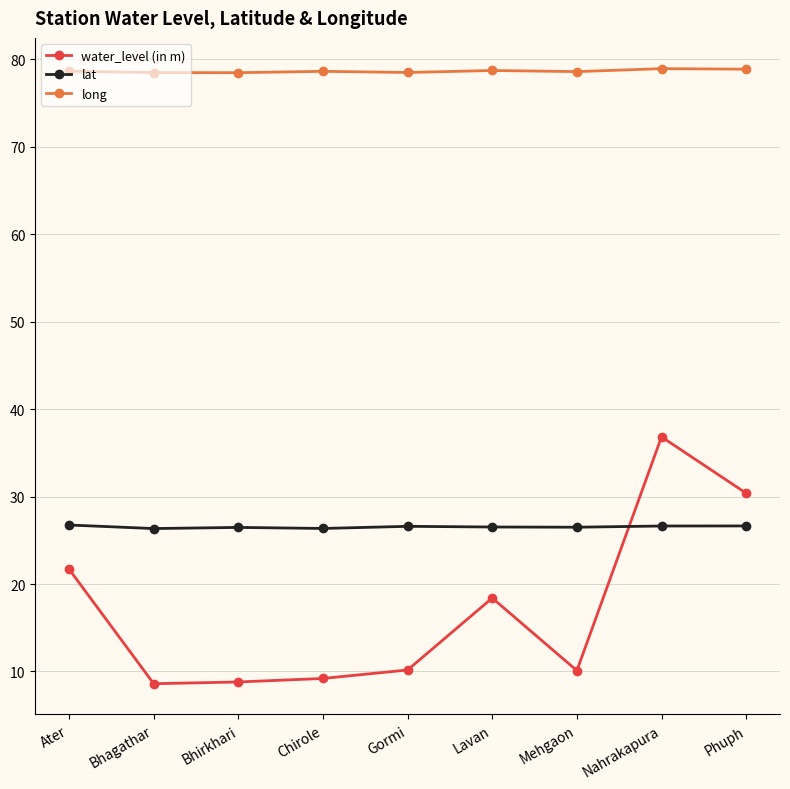

What is the label of the 4th point from the right?

Lavan